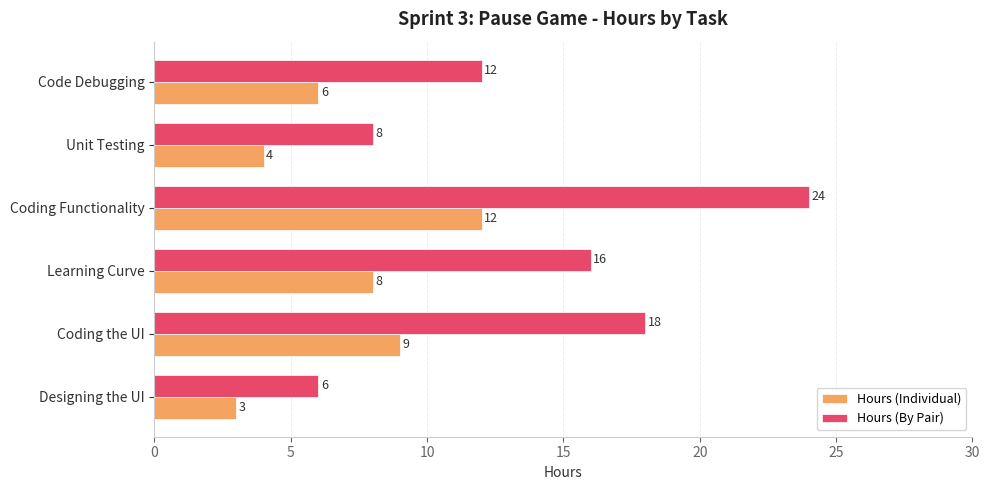

What is the spread (max minus min) of values at Coding the UI?

9